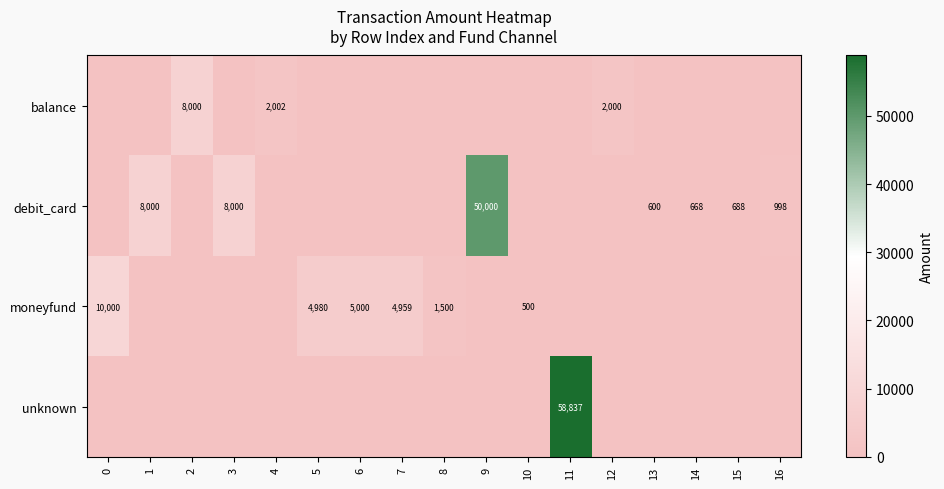

The moneyfund series shows 661 at 10. True or false?

False